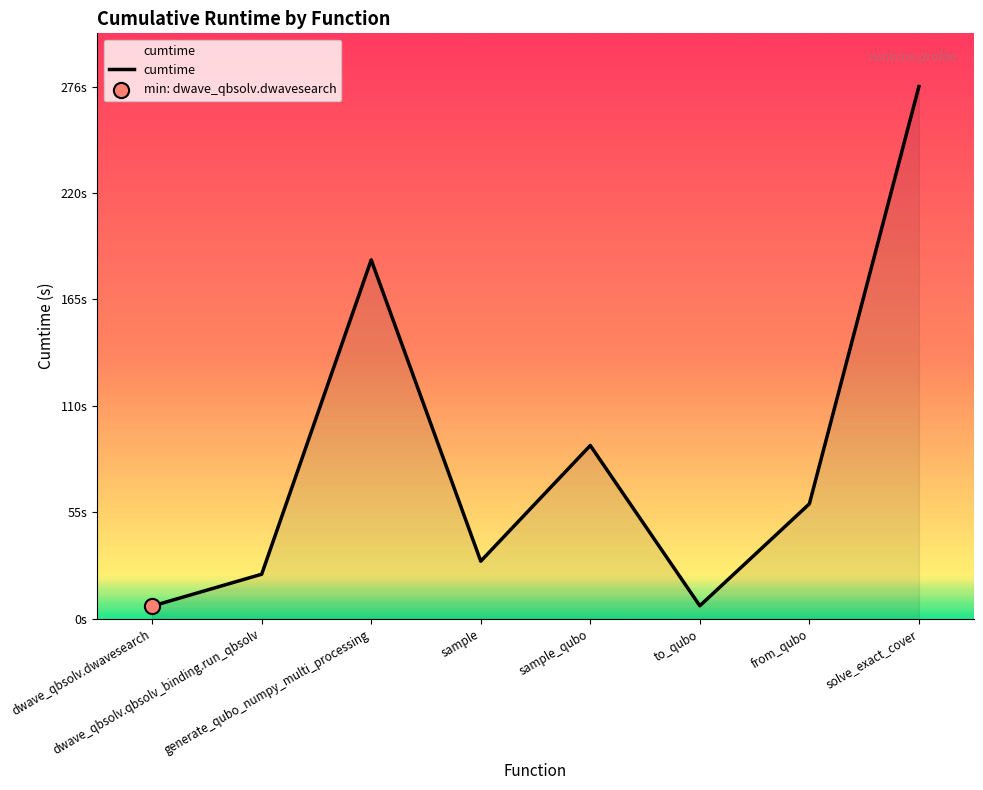

Which has a higher value, sample_qubo or solve_exact_cover?

solve_exact_cover